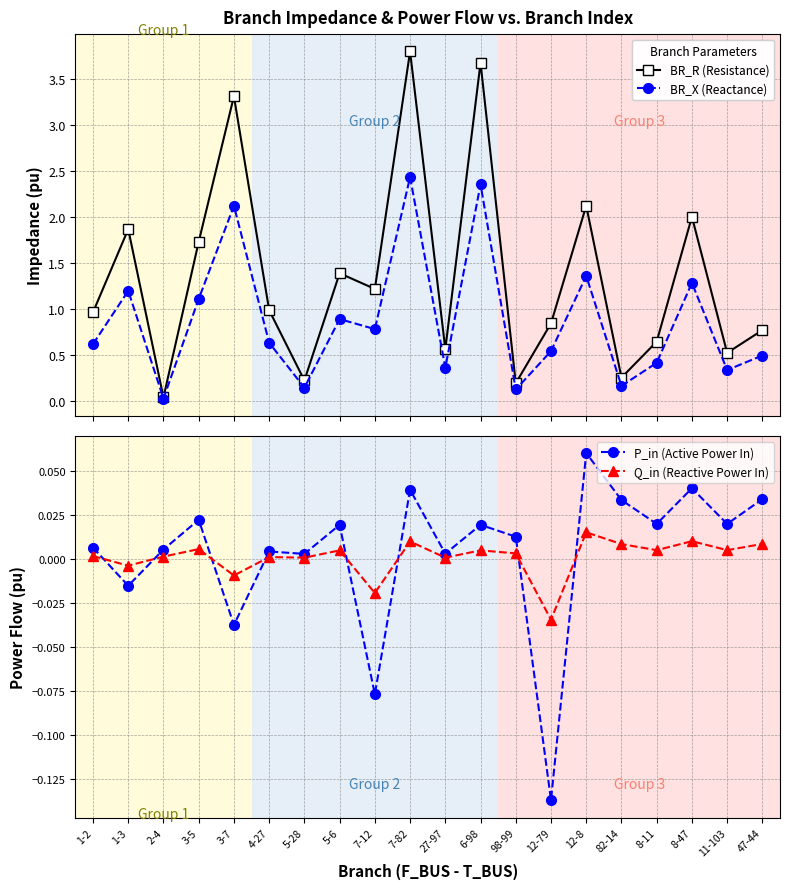

True or false: P_in (Active Power In) and BR_R (Resistance) intersect in this chart.

False